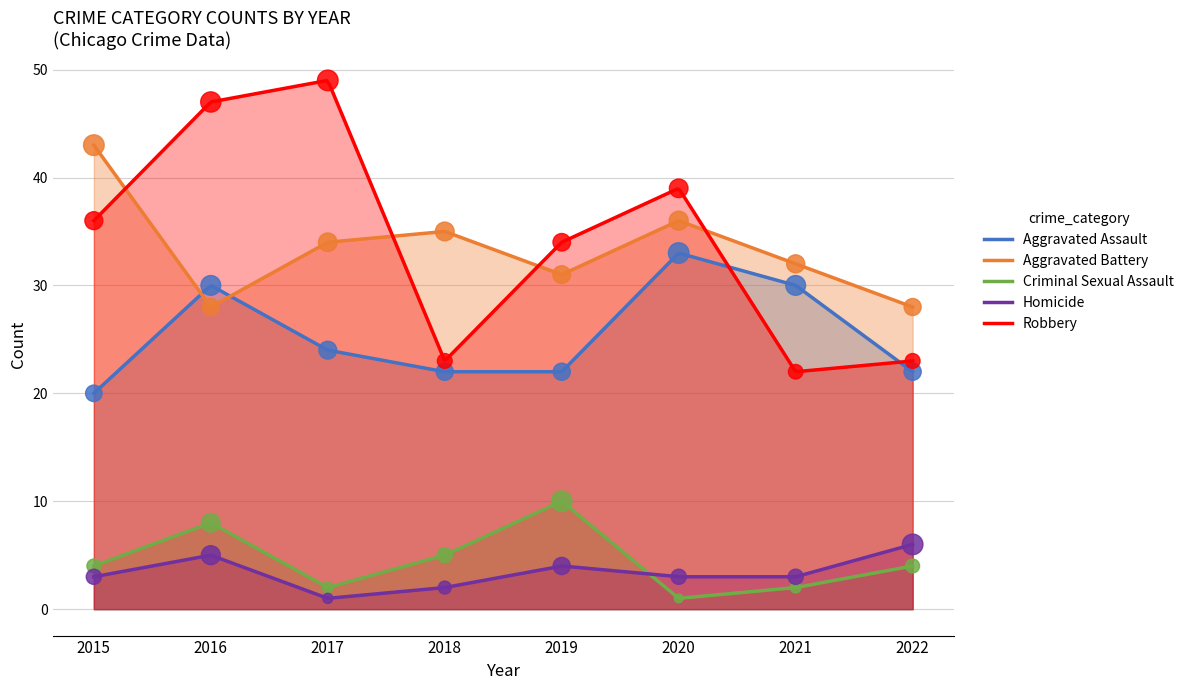

Is the value of Criminal Sexual Assault at 2017 greater than the value of Homicide at 2015?

No